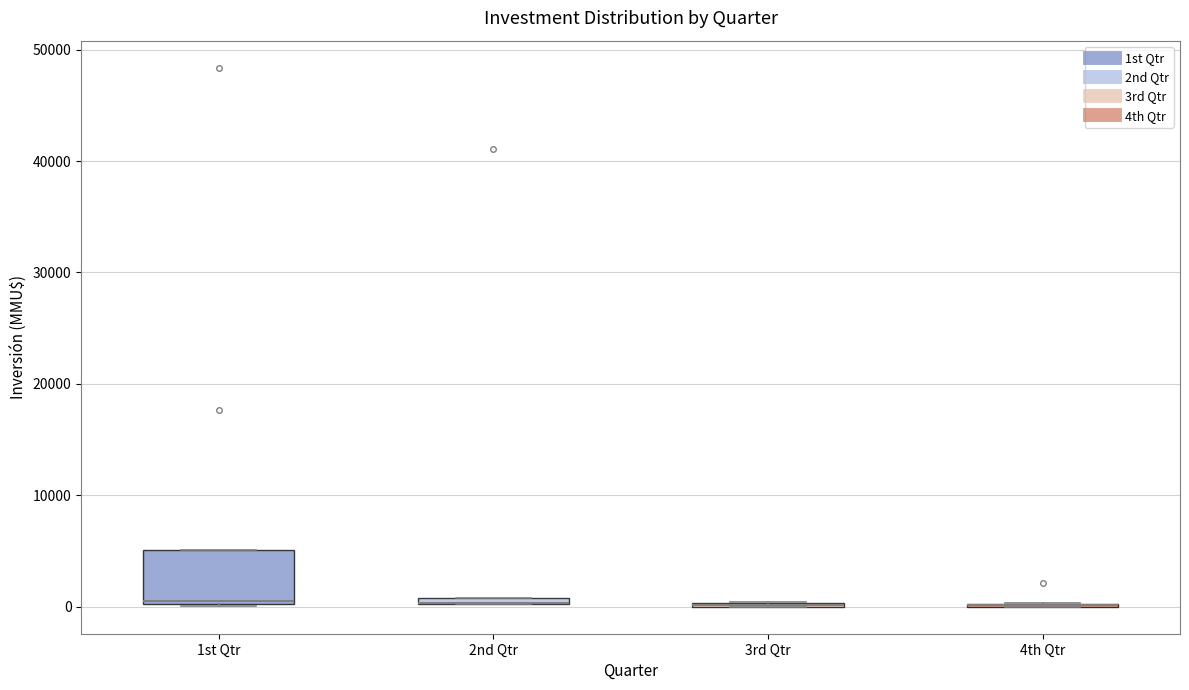

Comparing the boxes themselves (not the whiskers), which one is the tallest?

1st Qtr